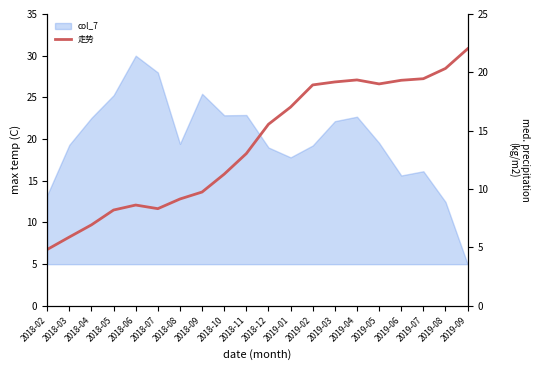

How many values are below 21?

10